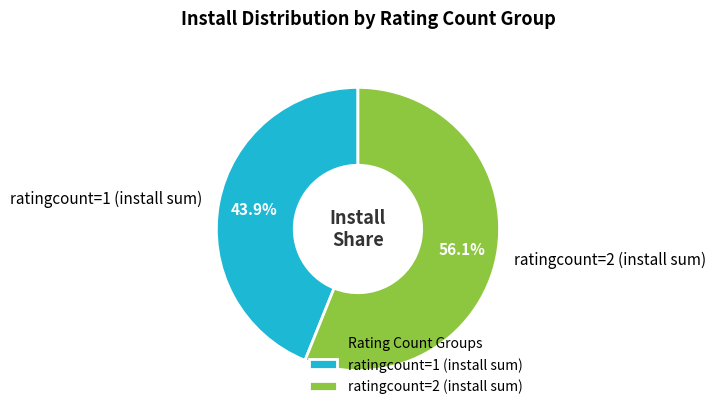

Approximately how many times larger is the value at ratingcount=1 (install sum) compared to ratingcount=2 (install sum)?

0.8